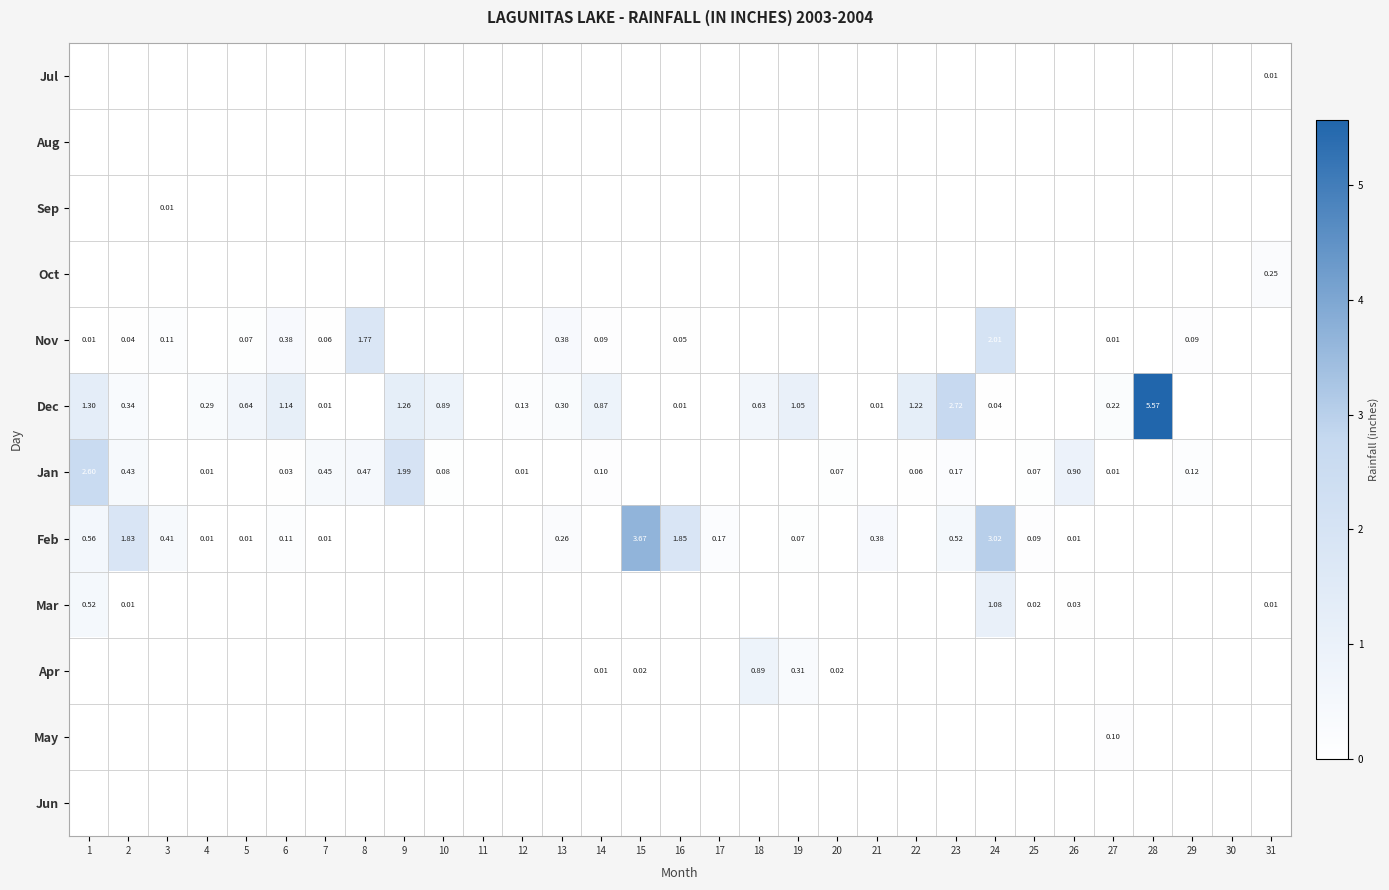

True or false: Aug has a value of 0.0 at 20.

True